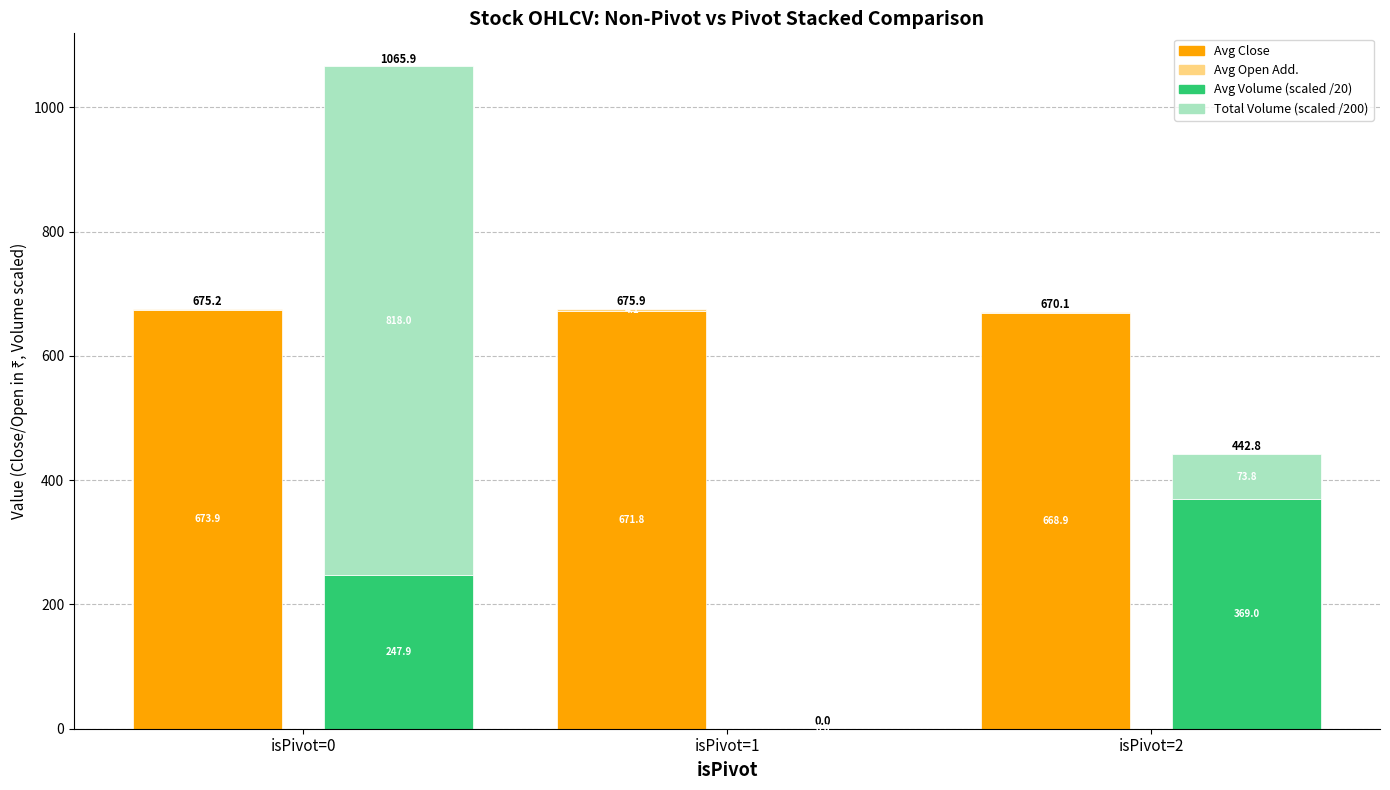

What is the value of the Avg Open Add. bar at the 3rd from the left?

1.2